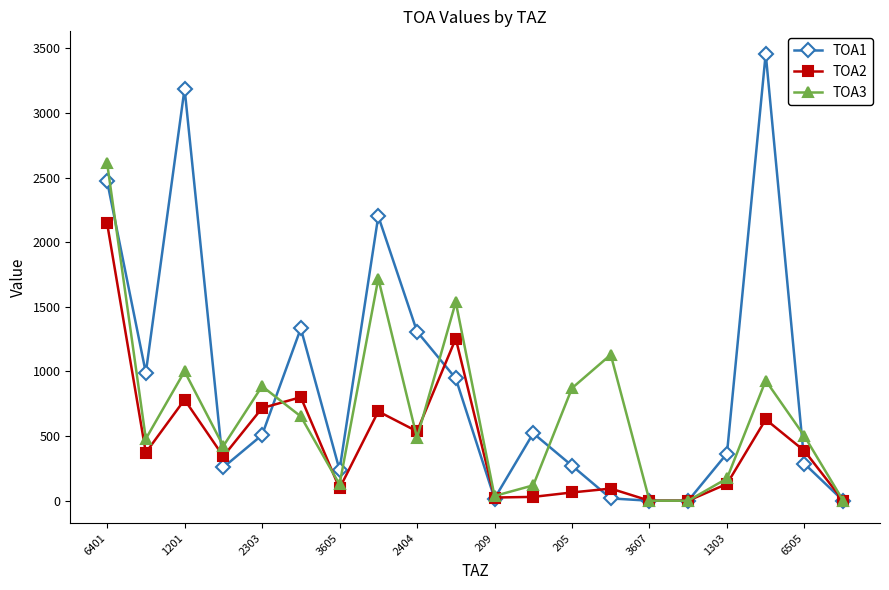

True or false: TOA1 has more than 1 points higher than both neighbors.

True